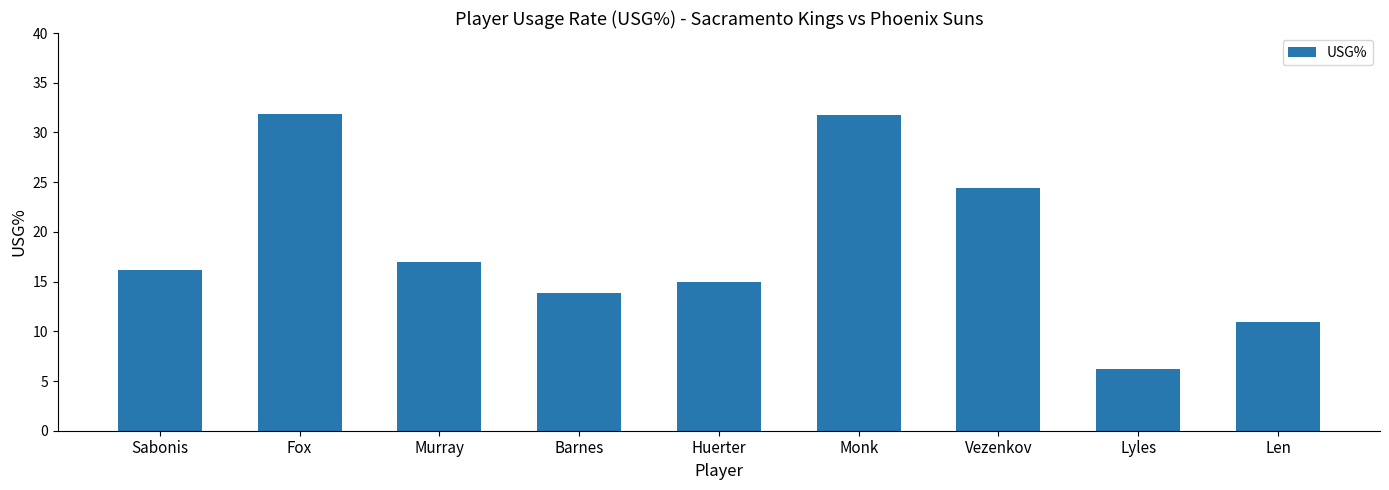

What is the difference between the maximum and second lowest values?

21.0